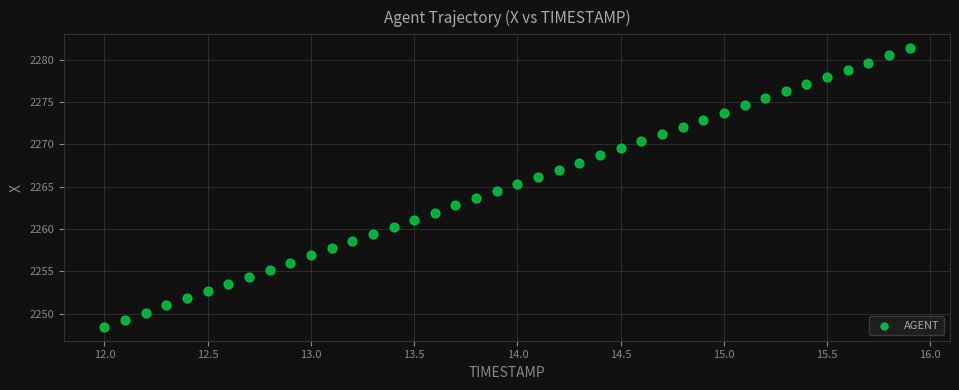

What is the range of X values (max minus min)?

3.9